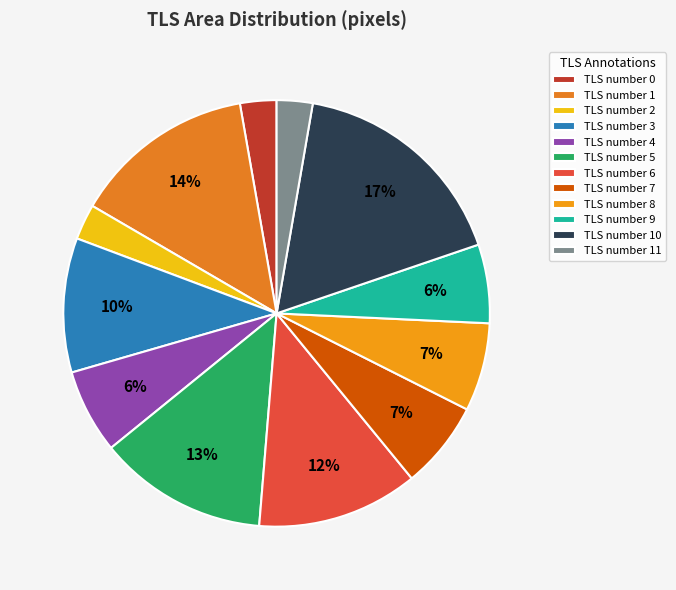

True or false: TLS number 10 accounts for 17% of the total.

True